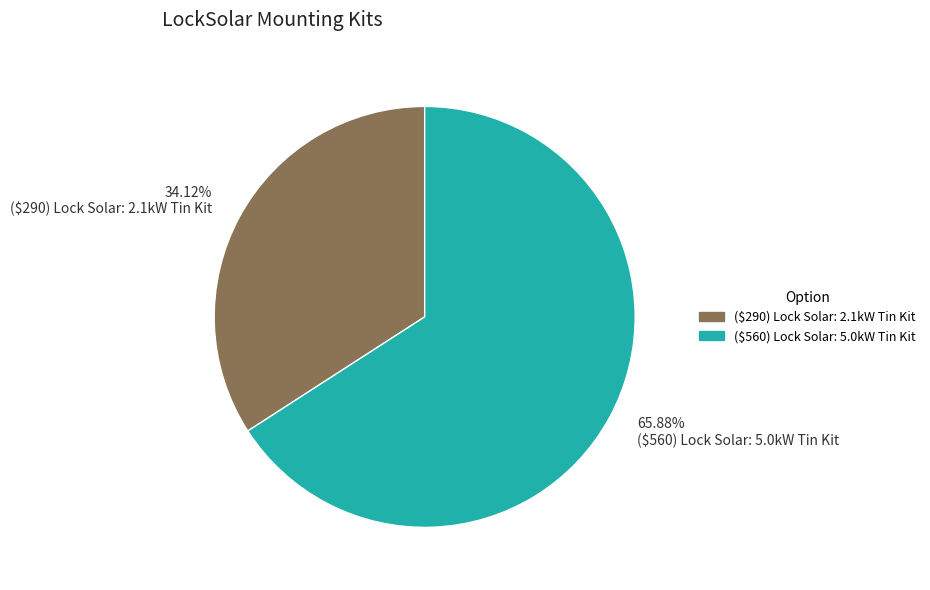

Which category has the smallest portion of the pie?

34.12% ($290) Lock Solar: 2.1kW Tin Kit